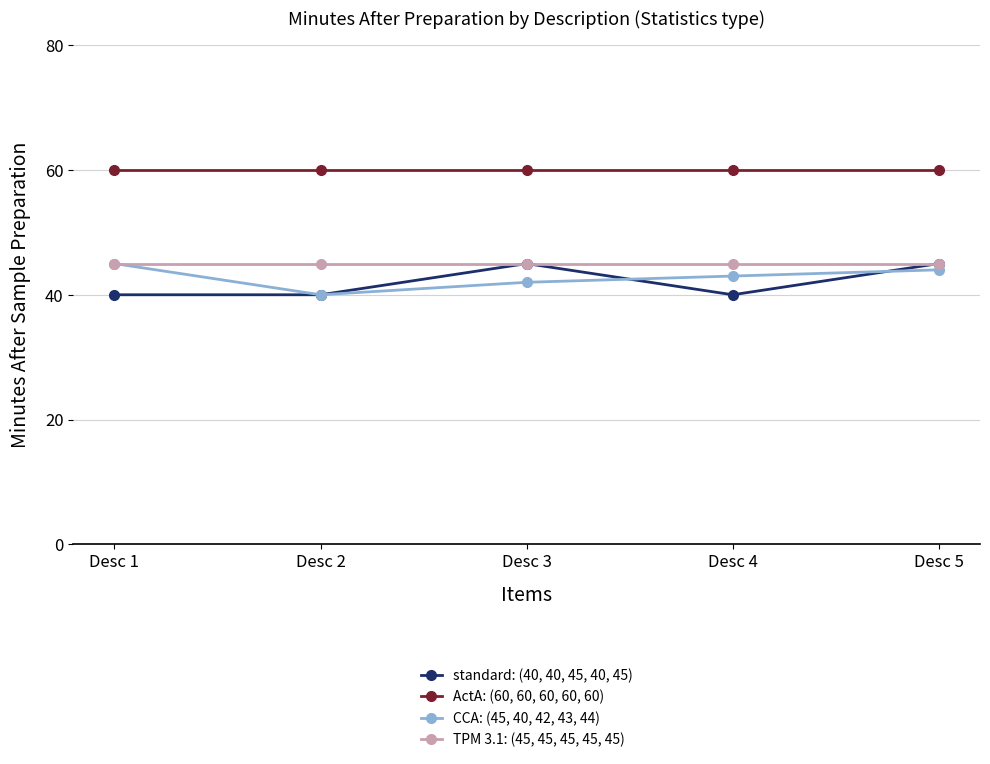

Which series has the largest total across all categories?

ActA: (60, 60, 60, 60, 60)